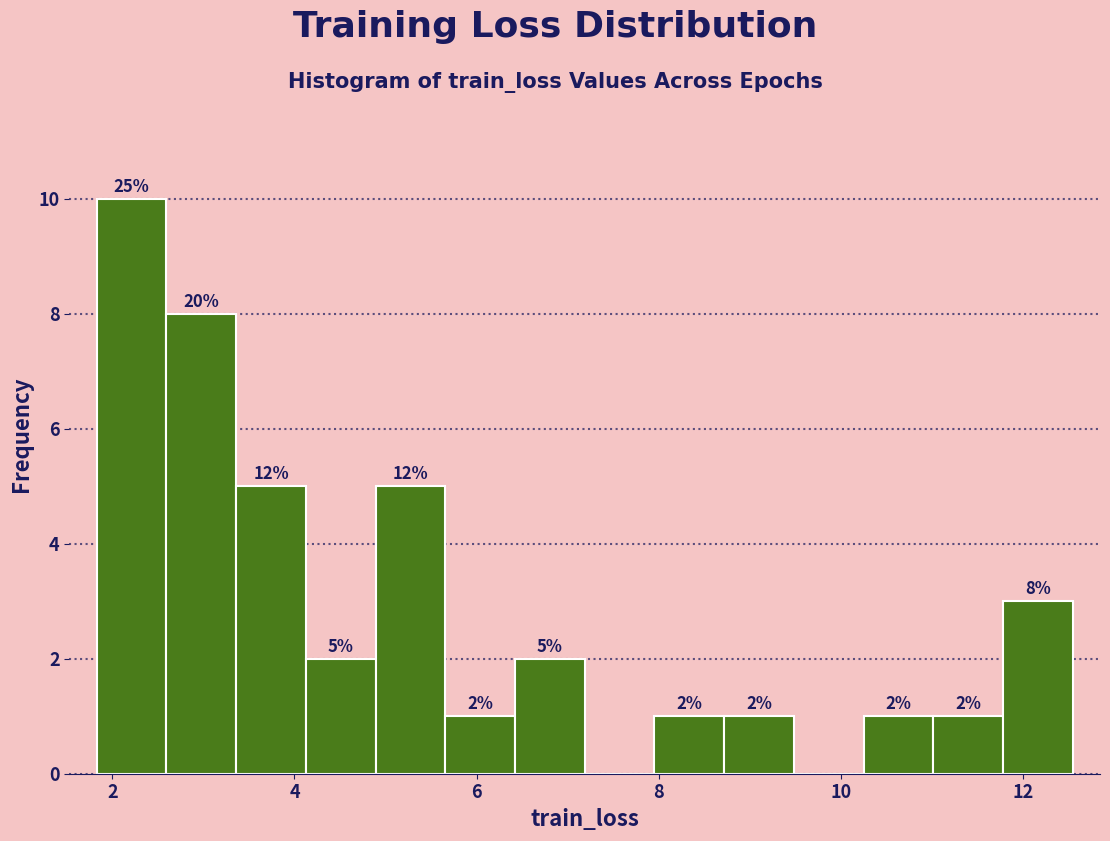

Around what value on the x-axis is the tallest bar? Give the approximate position of its centre, as read against the axis.

2.2